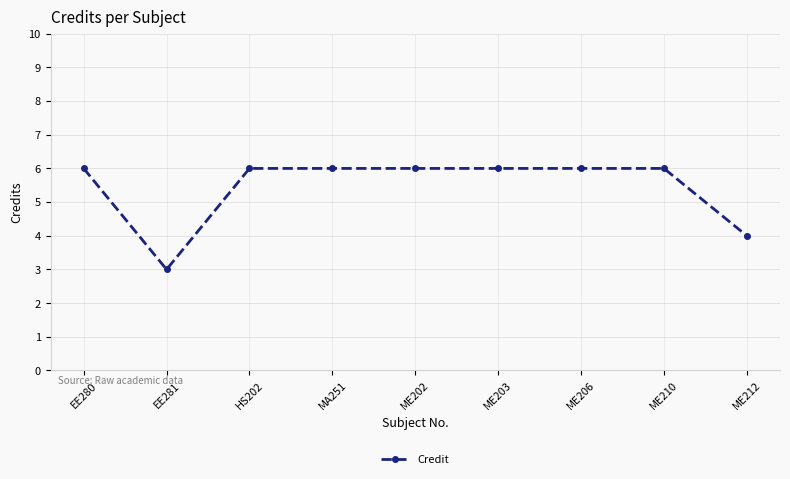

What is the approximate value at MA251?

6